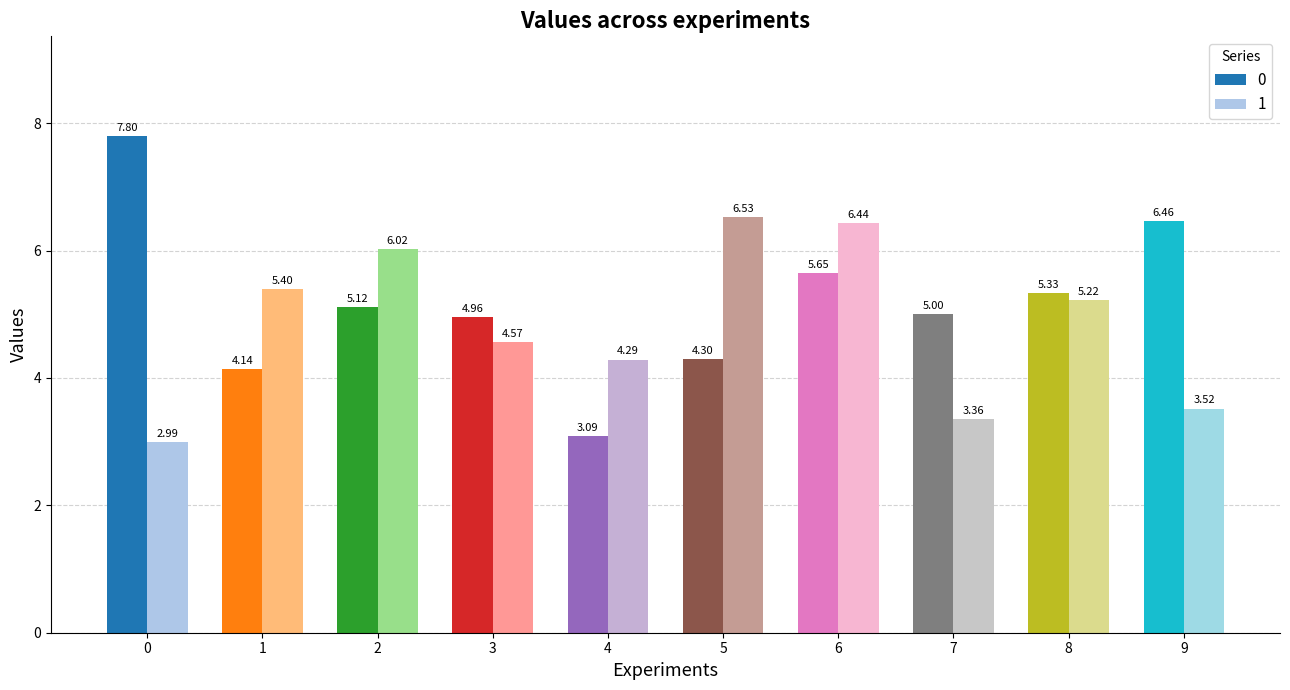

At 6, list the series in order from largest to smallest.

1, 0